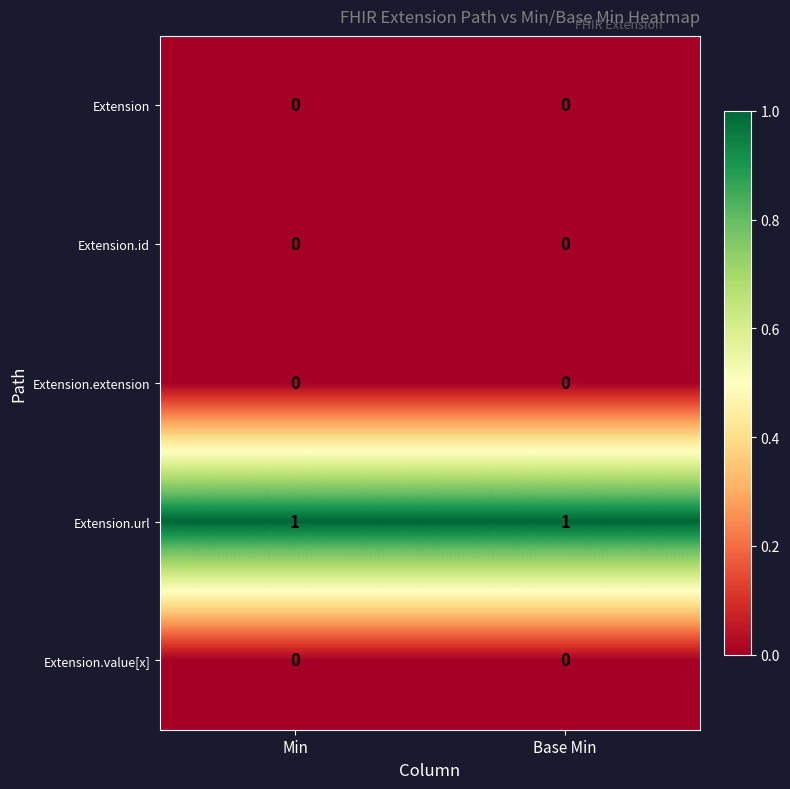

Which series has the largest total across all categories?

Extension.url